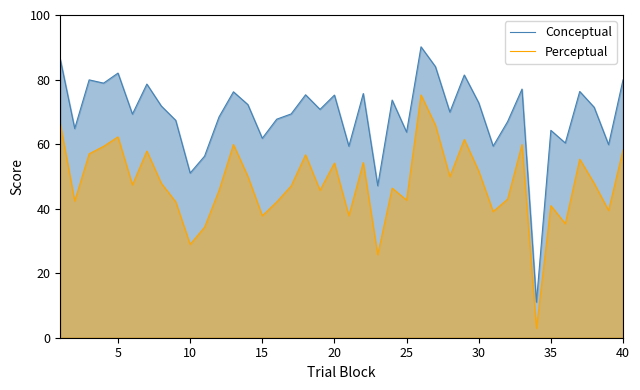

What is the difference between the maximum and minimum values in the Perceptual series?

72.3